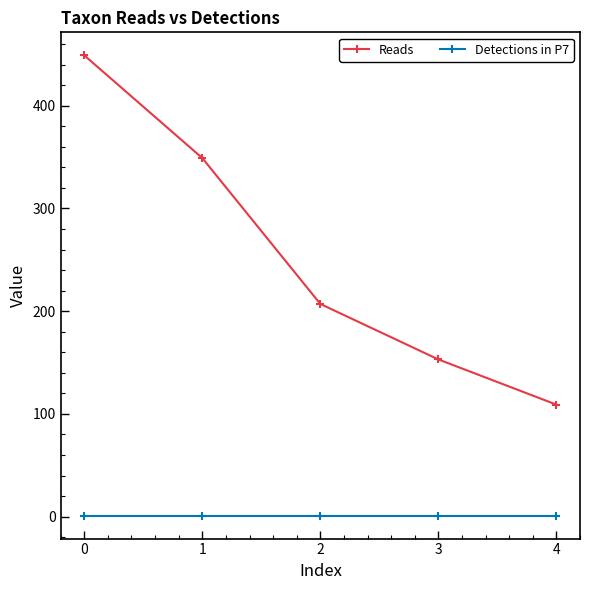

How many Reads values are between 153 and 349?

3